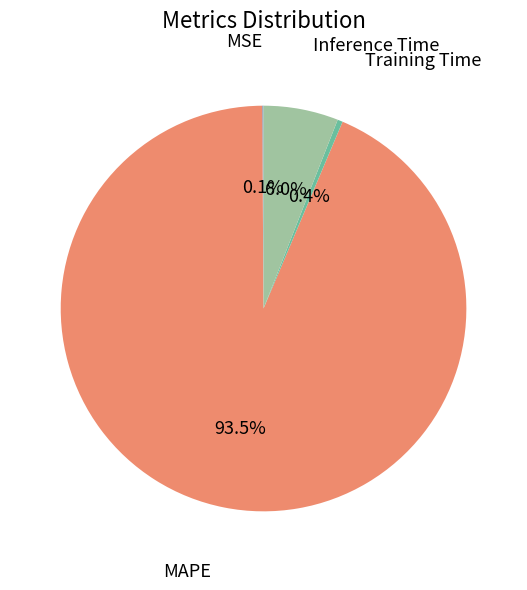

Is there a majority slice in this chart?

Yes